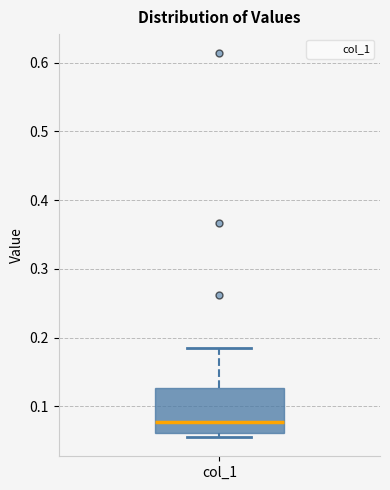

Read this box plot against the y-axis: the position of the median line, the range covered by the box, and the ends of both whiskers. The values are not printed on the chart, so give them approximately, as read against the axis.

median 0.08, box 0.06 to 0.13, whiskers 0.06 (just below the box's lower edge) to 0.18